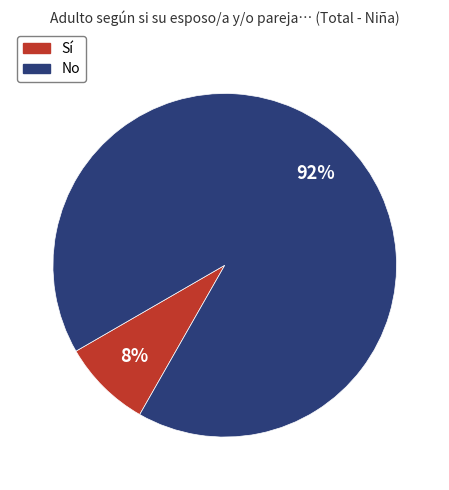

Rank the categories by value from highest to lowest.

No, Sí